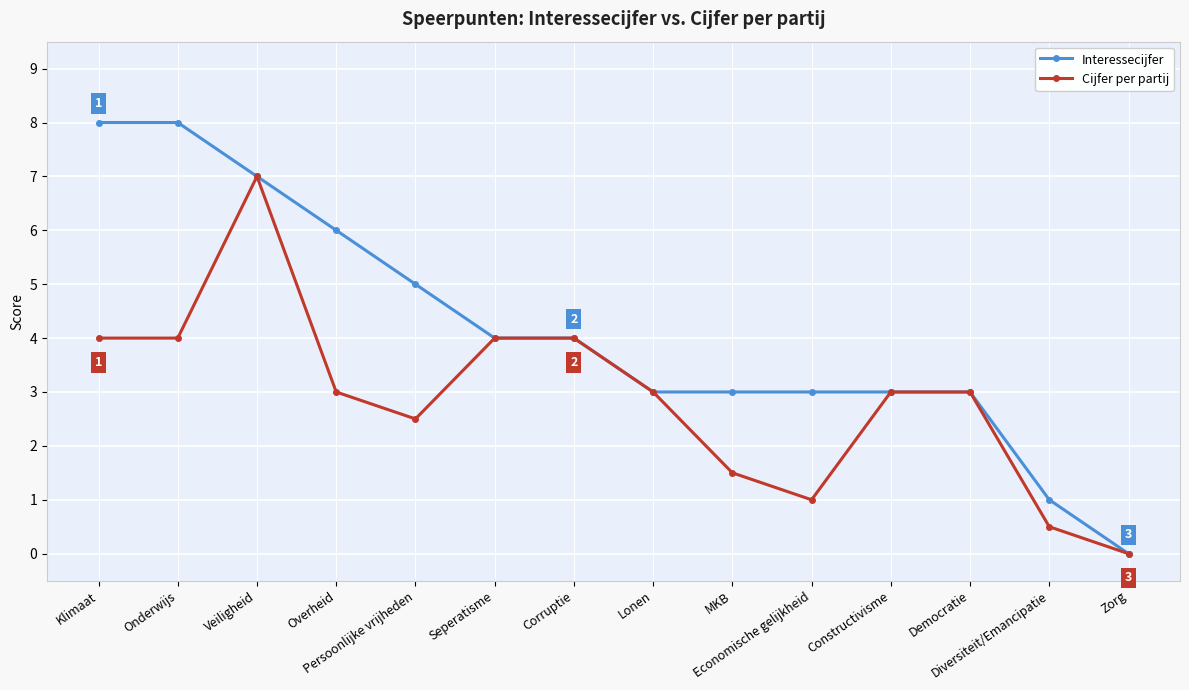

What is the difference between the maximum and minimum values in the Cijfer per partij series?

7.0